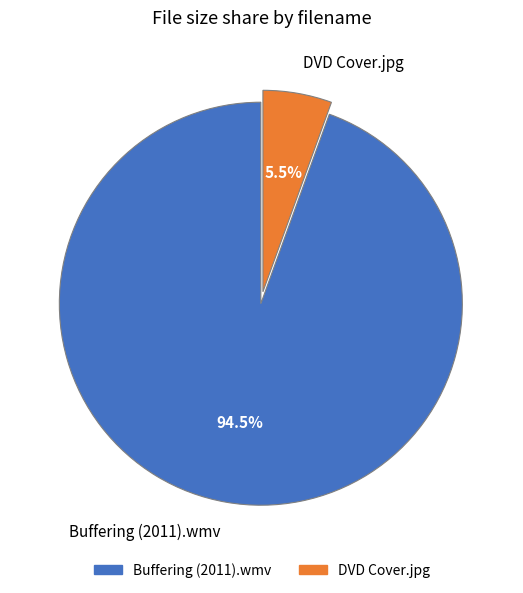

Which has a higher value, DVD Cover.jpg or Buffering (2011).wmv?

Buffering (2011).wmv